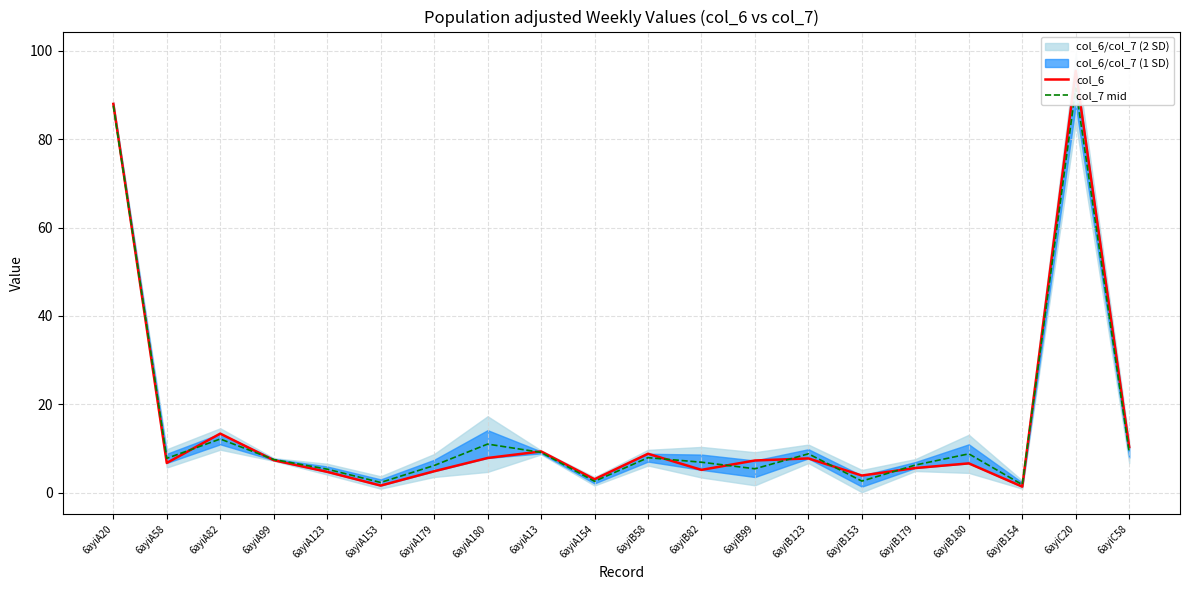

What is the label of the 12th point from the right?

6ayiA13